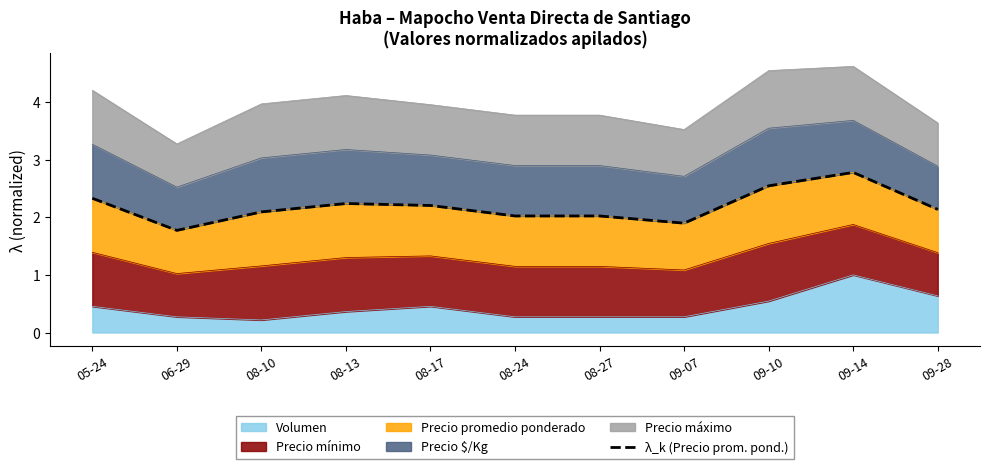

Which label corresponds to the smallest value in the chart?

06-29